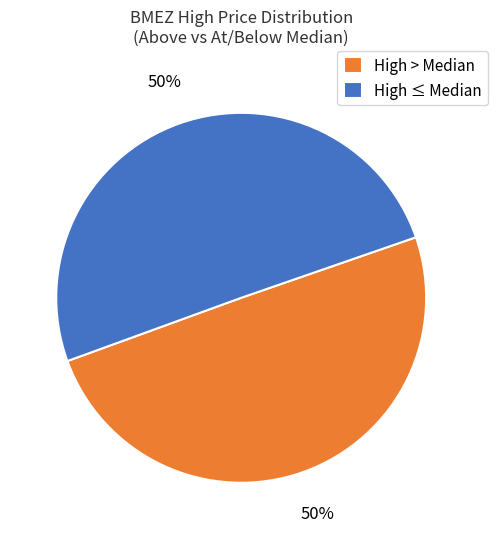

Do High ≤ Median and High > Median together represent more than half of the pie?

Yes